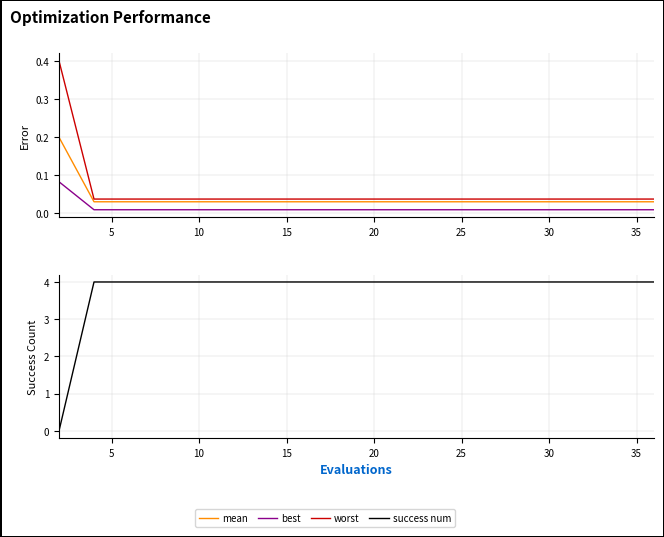

List the series in order of their peak value, highest first.

success num, worst, mean, best